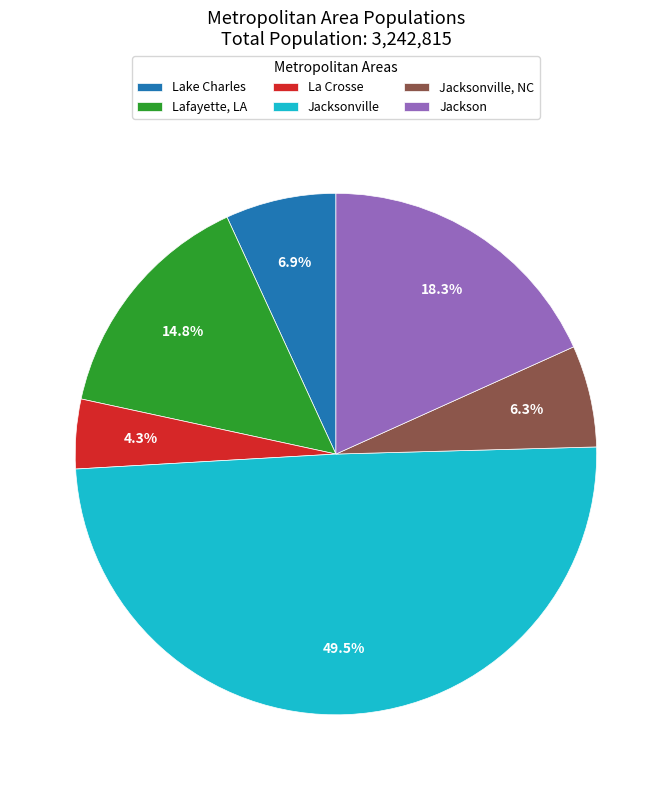

What percentage is NOT represented by Lake Charles?

93.1%